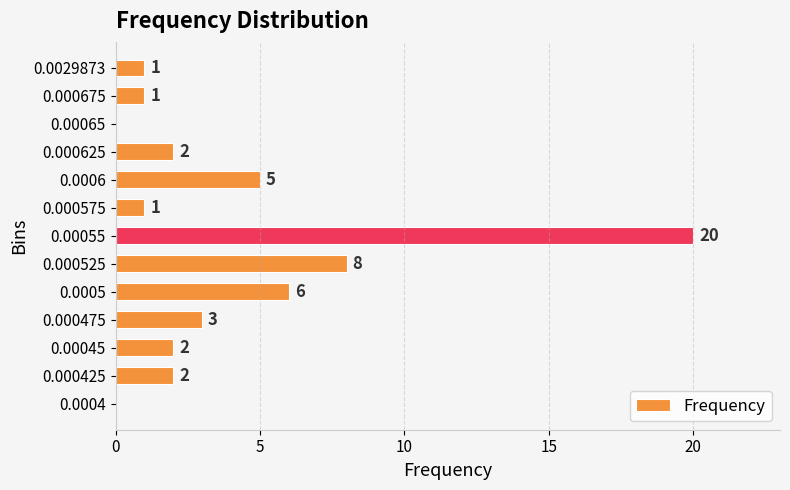

What is the change in value from 0.0005 to 0.000625?

-4